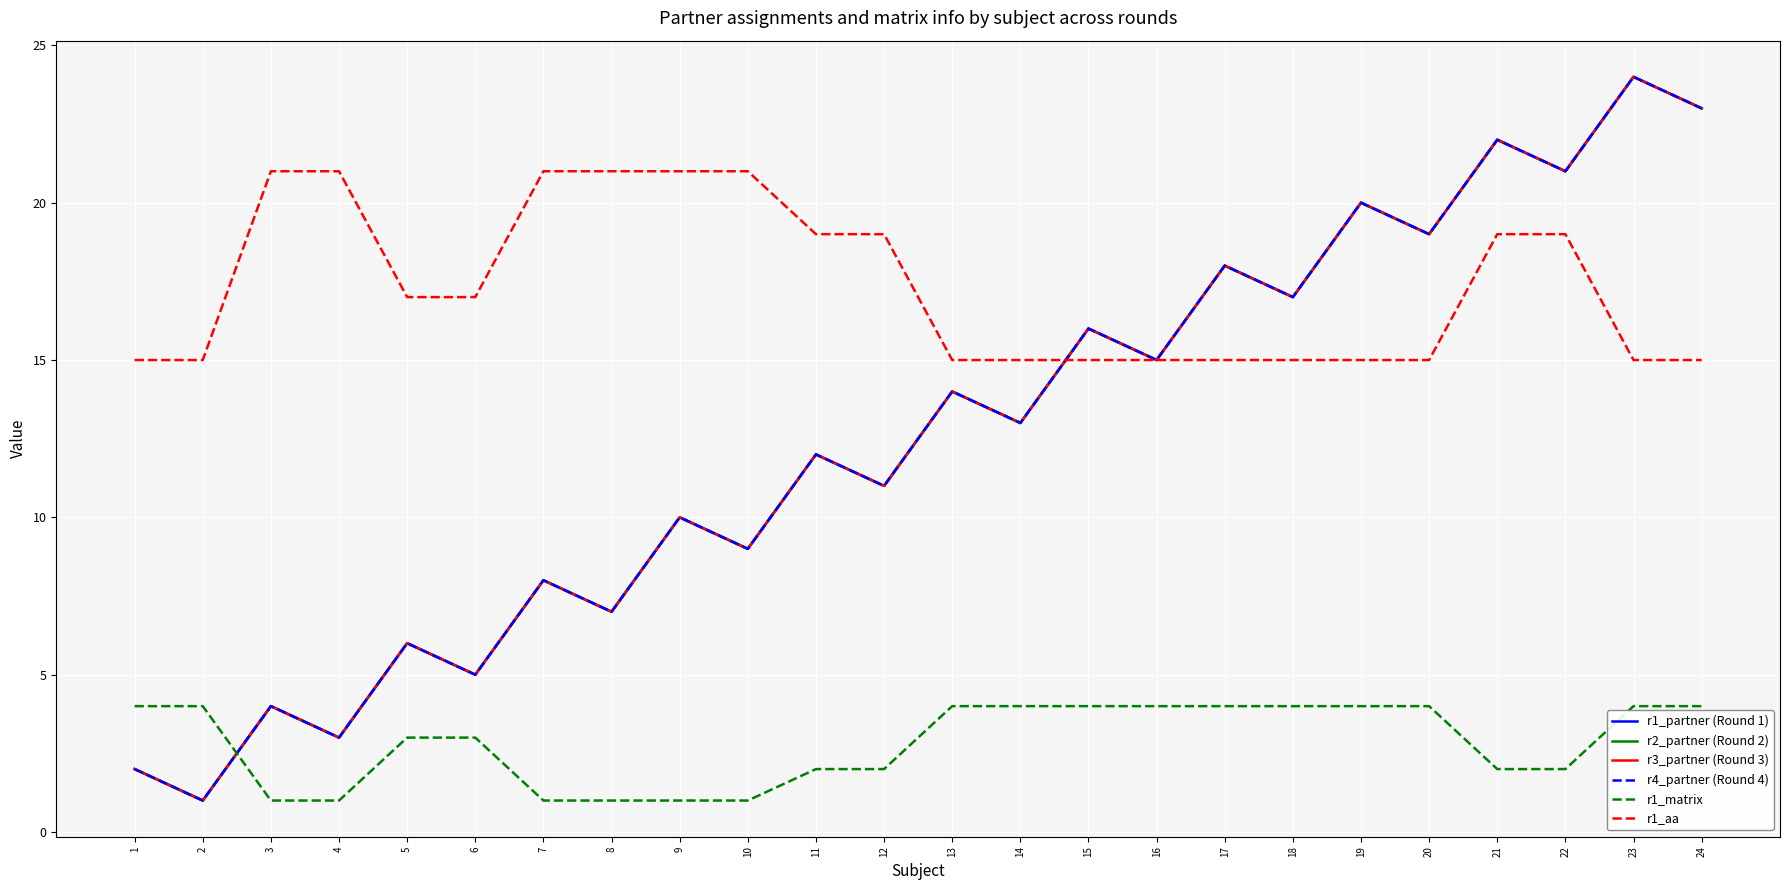

What is the value of the r1_matrix point at the 5th from the left?

3